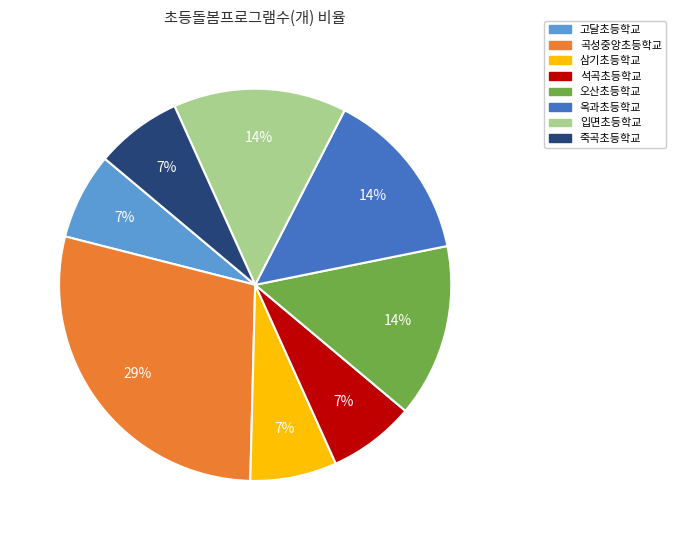

Which category has the biggest portion of the pie?

곡성중앙초등학교